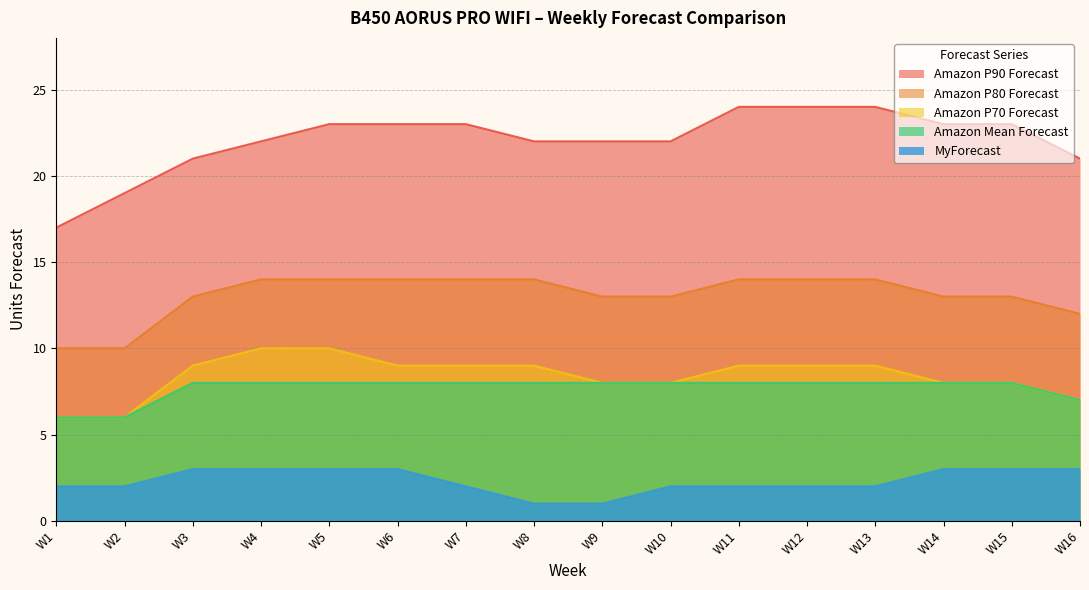

What is the value of the Amazon P70 Forecast point at the 16th from the left?

7